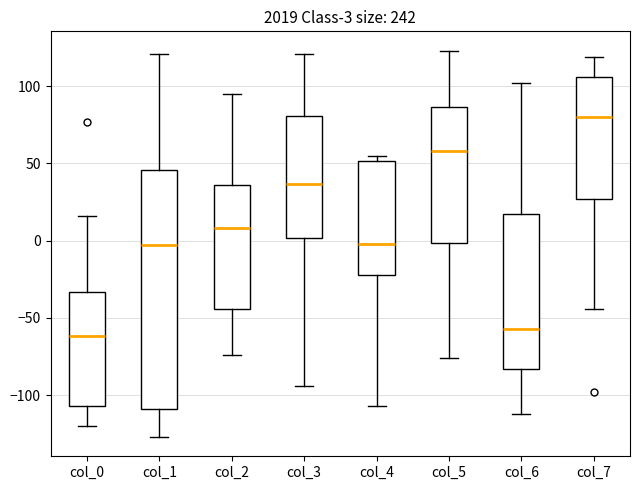

Which box is the tallest, from its lower edge to its upper edge?

col_1